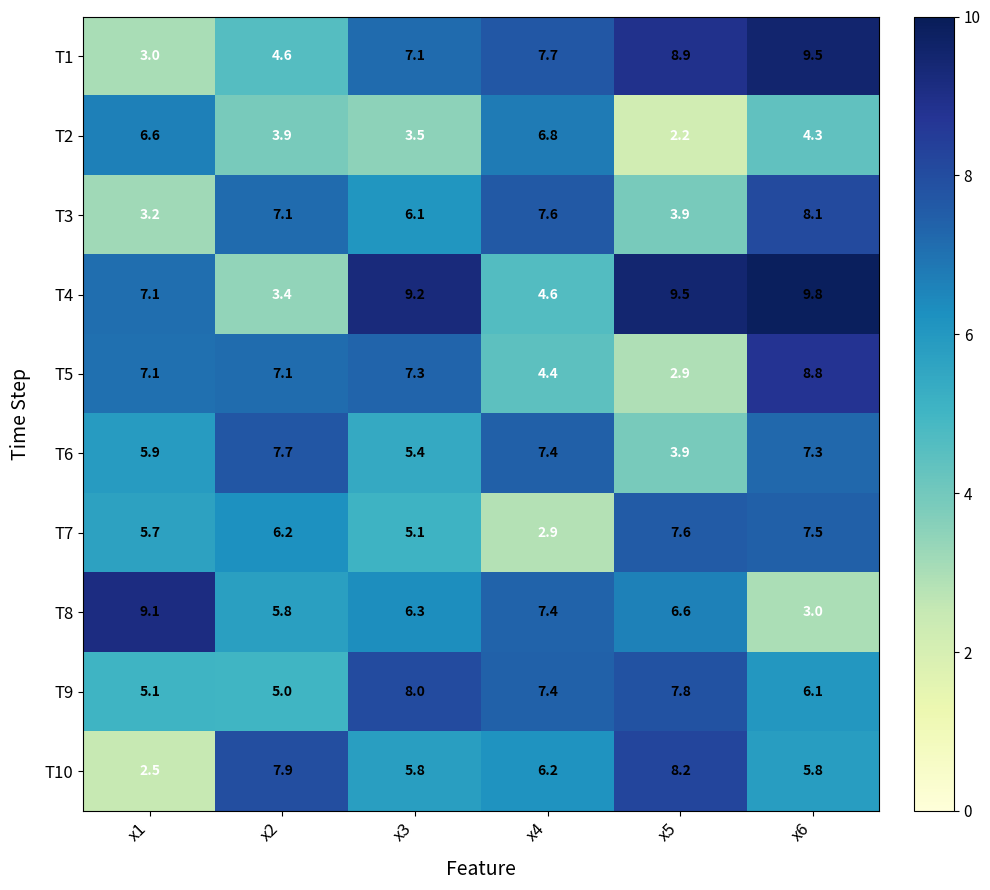

The value of T1 at x3 is 7.1. True or false?

True